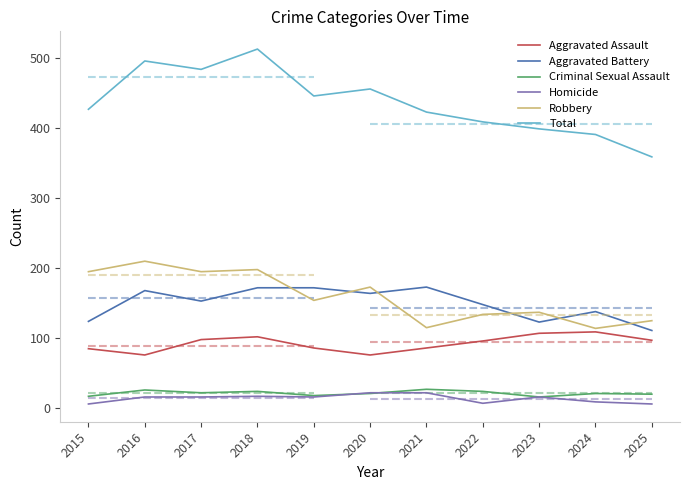

True or false: Aggravated Assault and Aggravated Battery cross at least once.

False